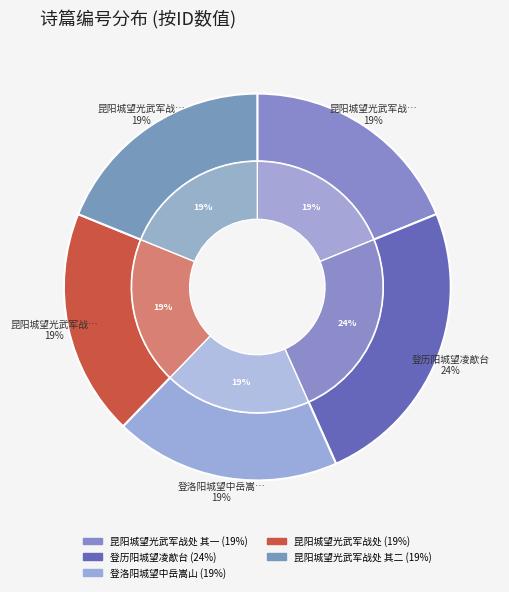

How many slices are in this pie chart?

5